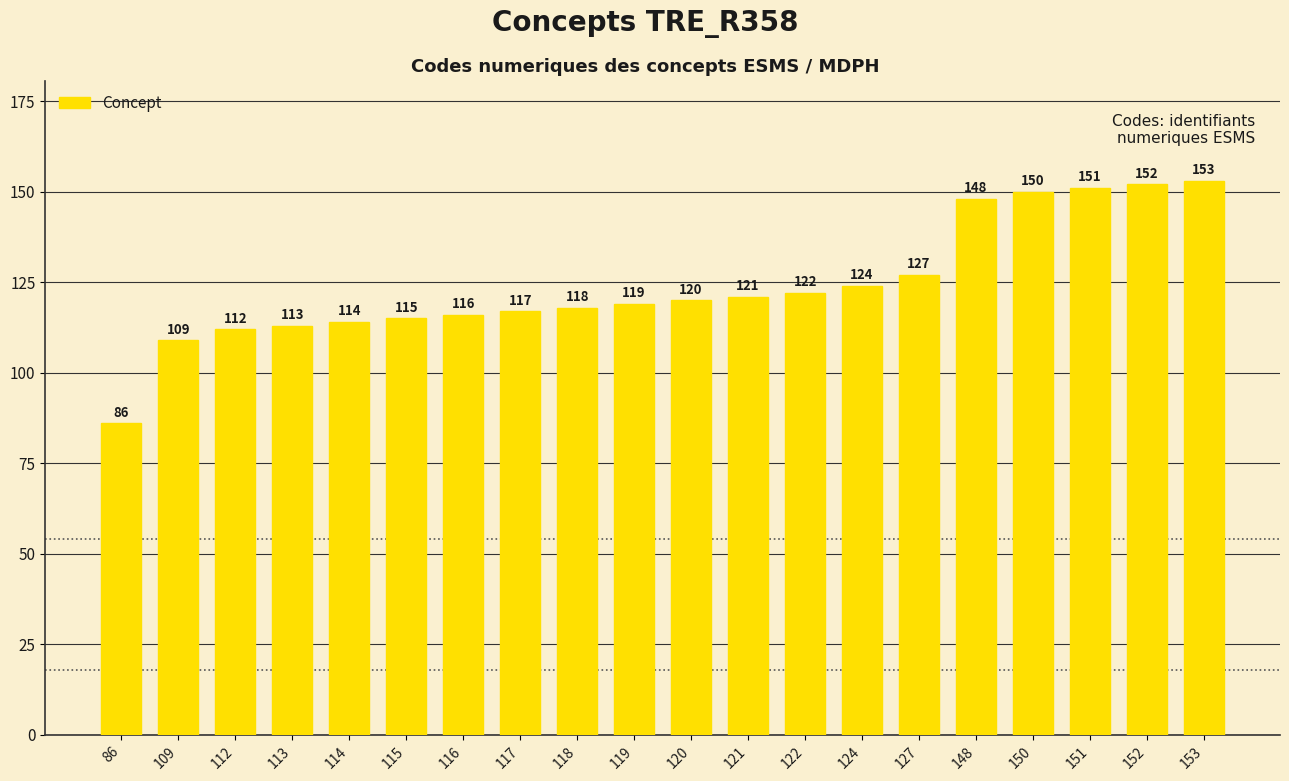

Between 119 and 116, which is larger?

119